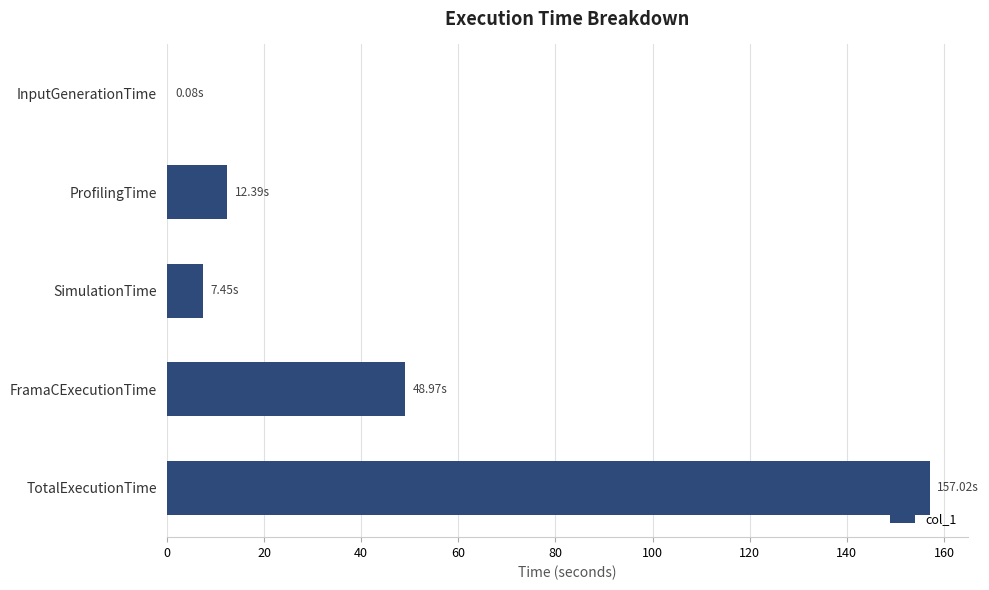

What is the sum of all values?

225.9